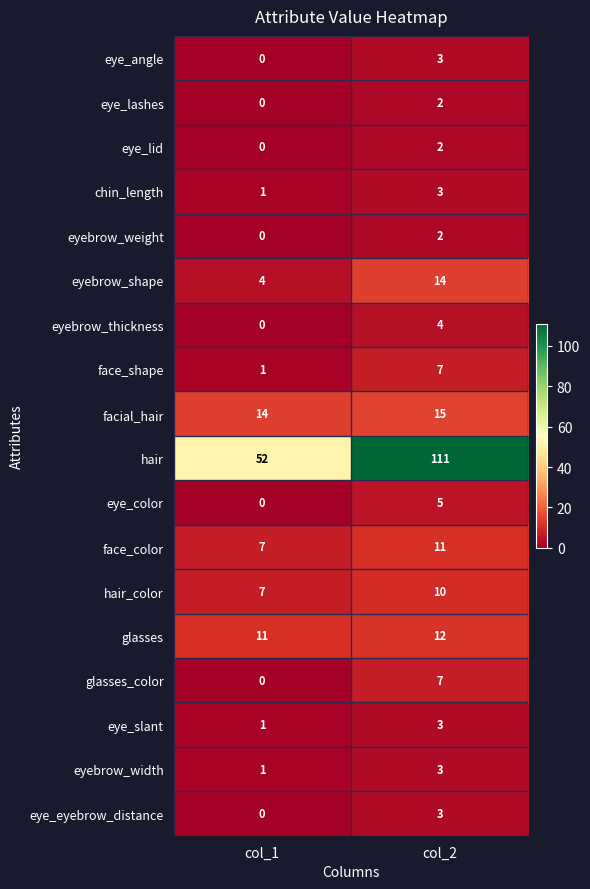

What is the difference between the highest and lowest values at col_1?

52